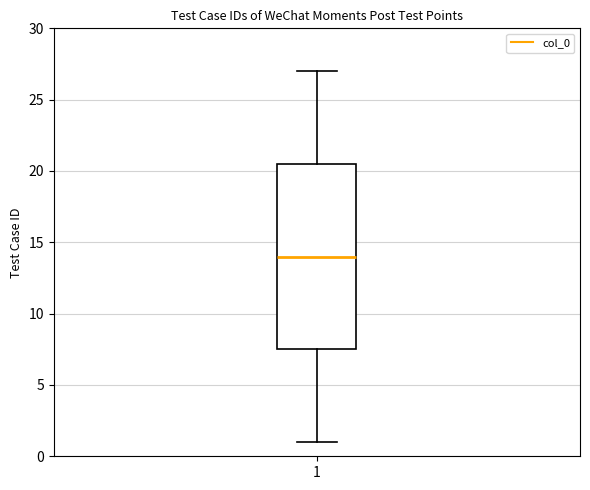

Where does the median line of the box at x = 1 sit on the y-axis? The values are not printed on the chart, so give them approximately, as read against the axis.

14.0